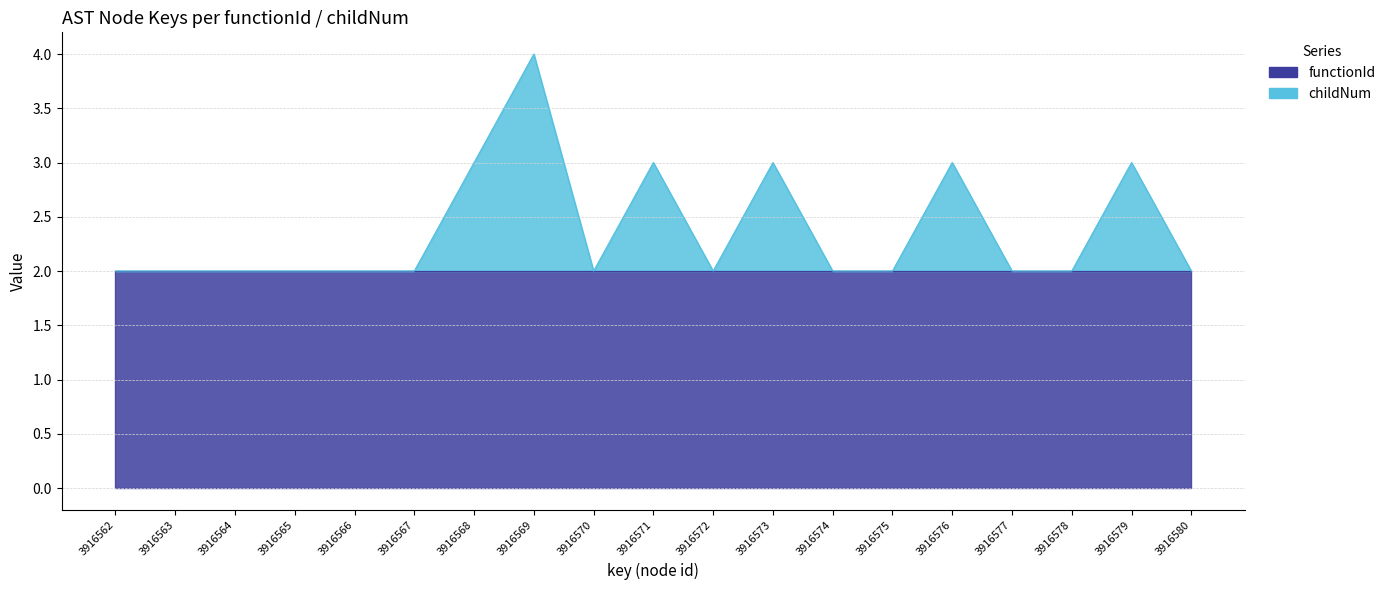

What is the sum of the values at 3916574 and 3916568?

5